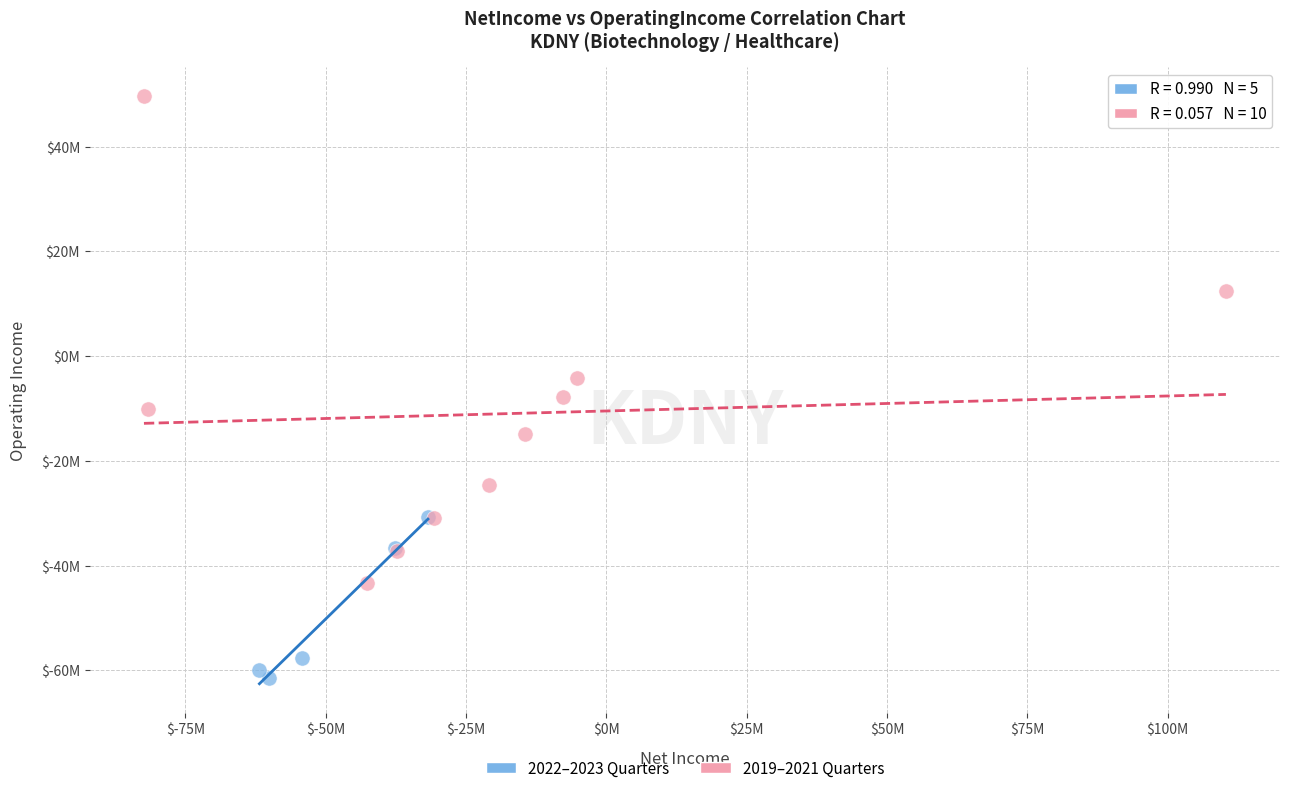

What are all the series names shown in the legend?

2022–2023 Quarters, 2019–2021 Quarters